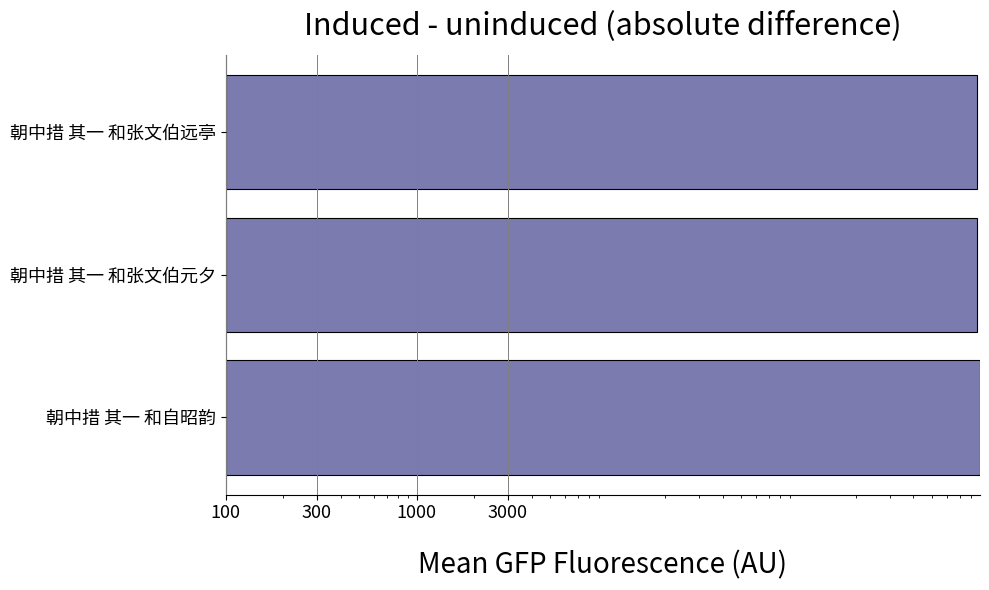

True or false: the data shows 1178151 at 朝中措 其一 和张文伯元夕.

False